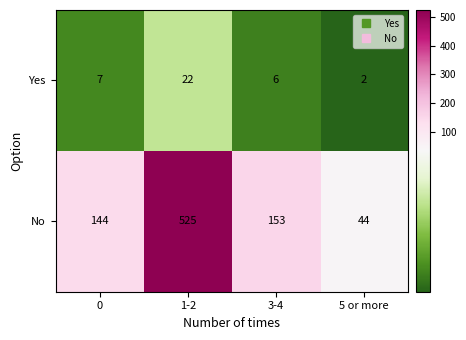

Which series has the largest total across all categories?

No